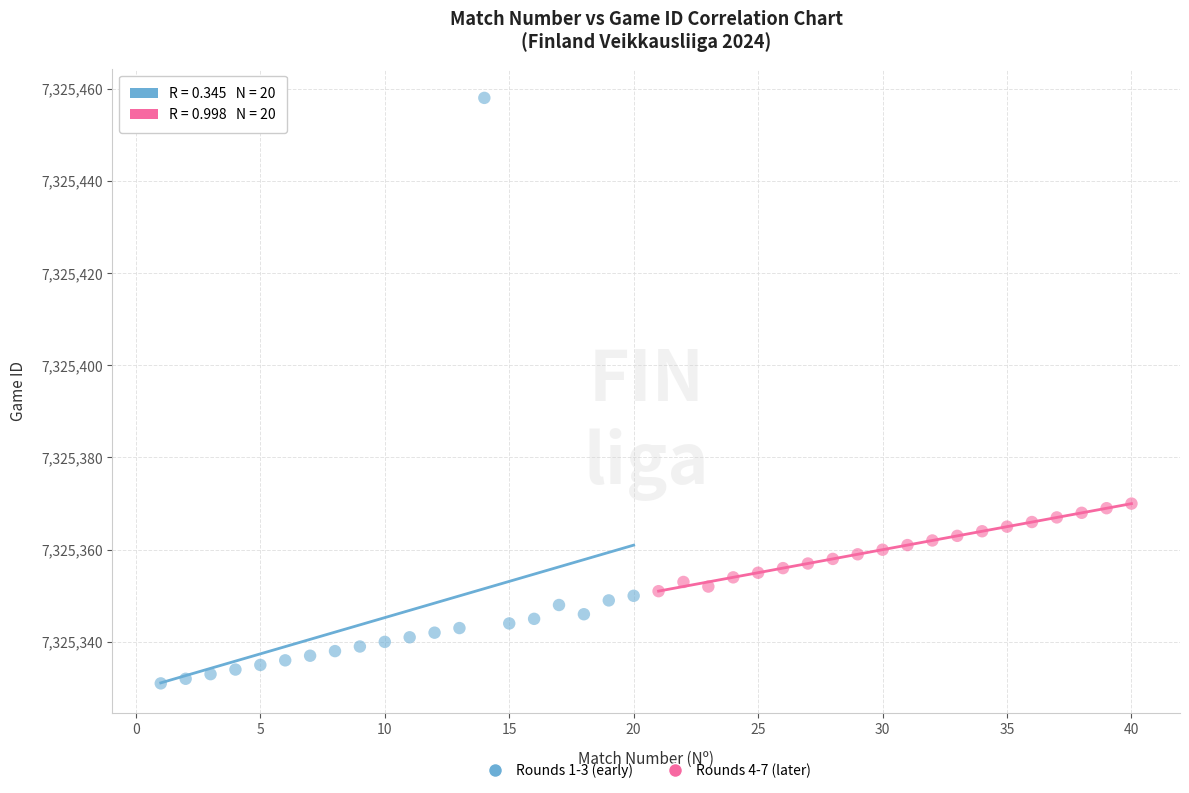

Which series reaches the minimum Y coordinate?

Rounds 1-3 (early)